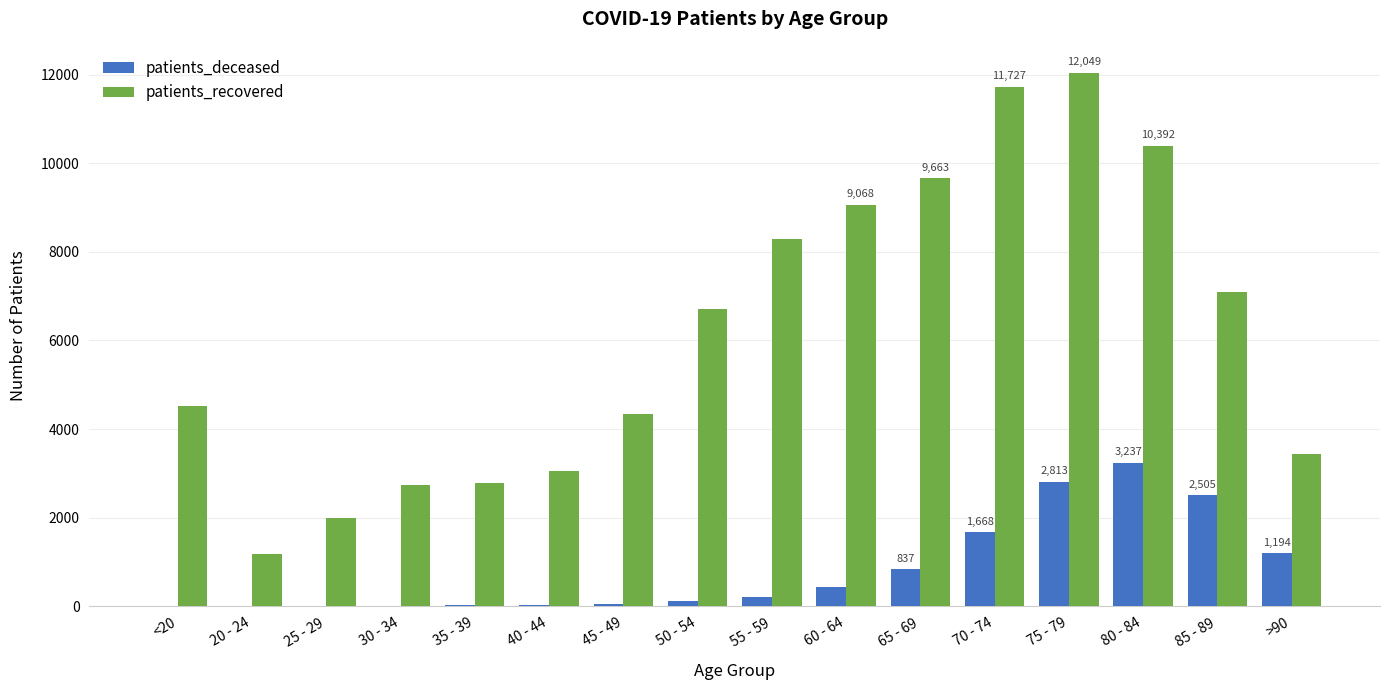

Which label corresponds to the largest value in the chart?

75 - 79